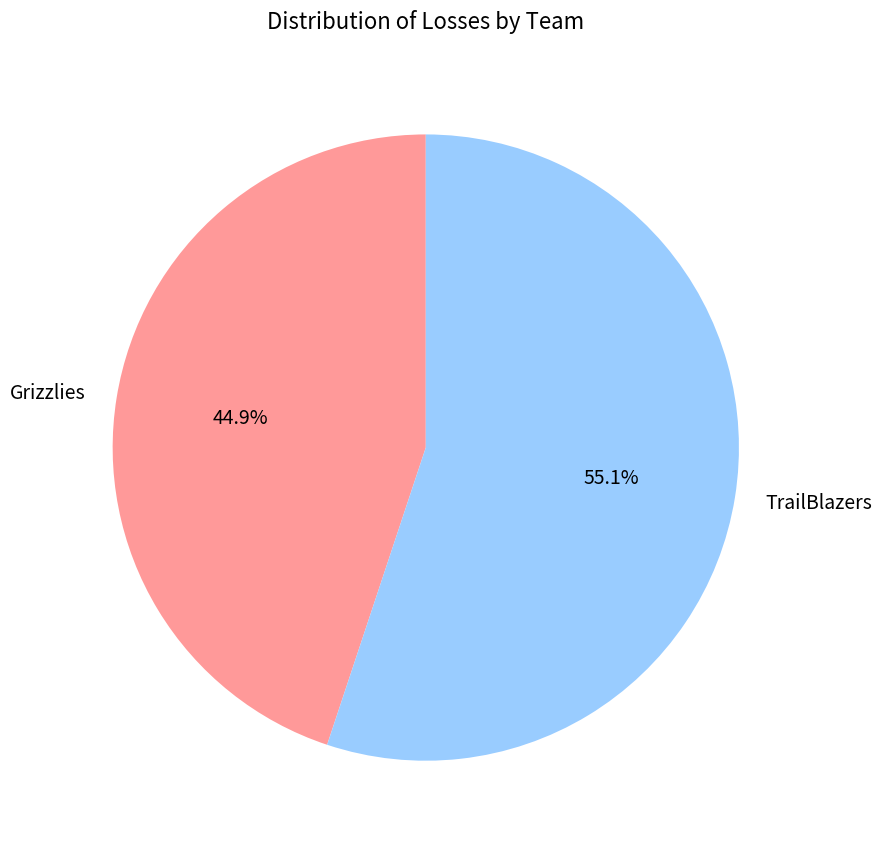

Rank the categories by value from highest to lowest.

TrailBlazers, Grizzlies